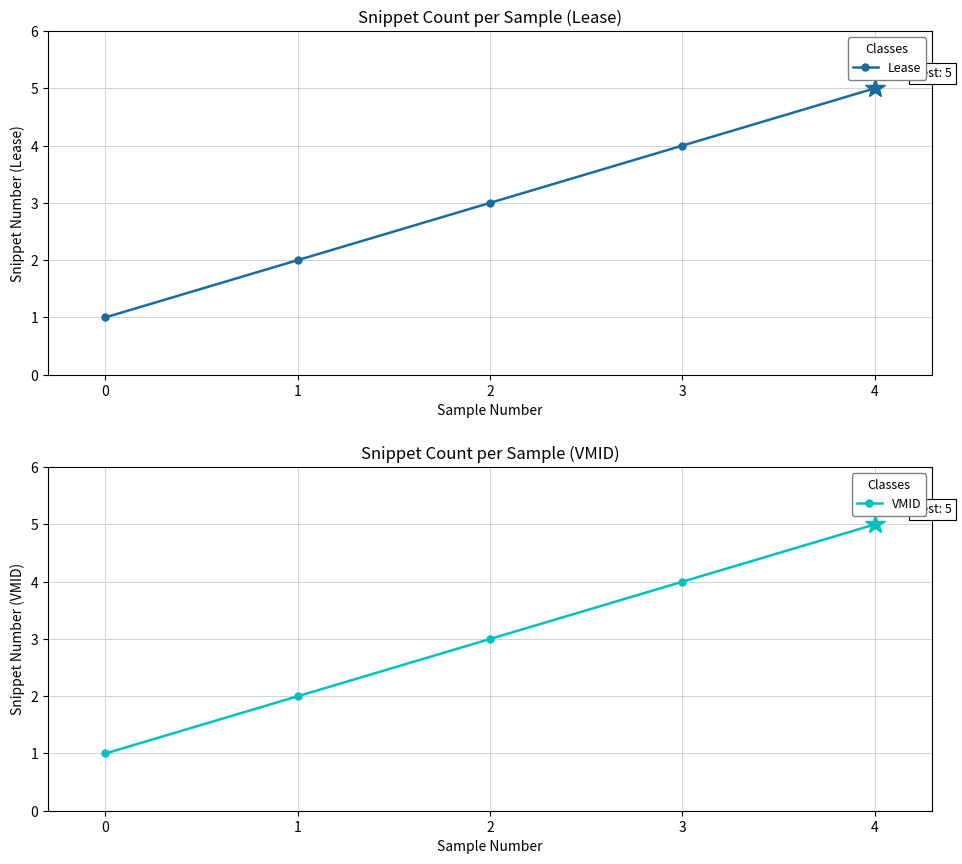

List the labels in order of Lease value, smallest first.

0, 1, 2, 3, 4